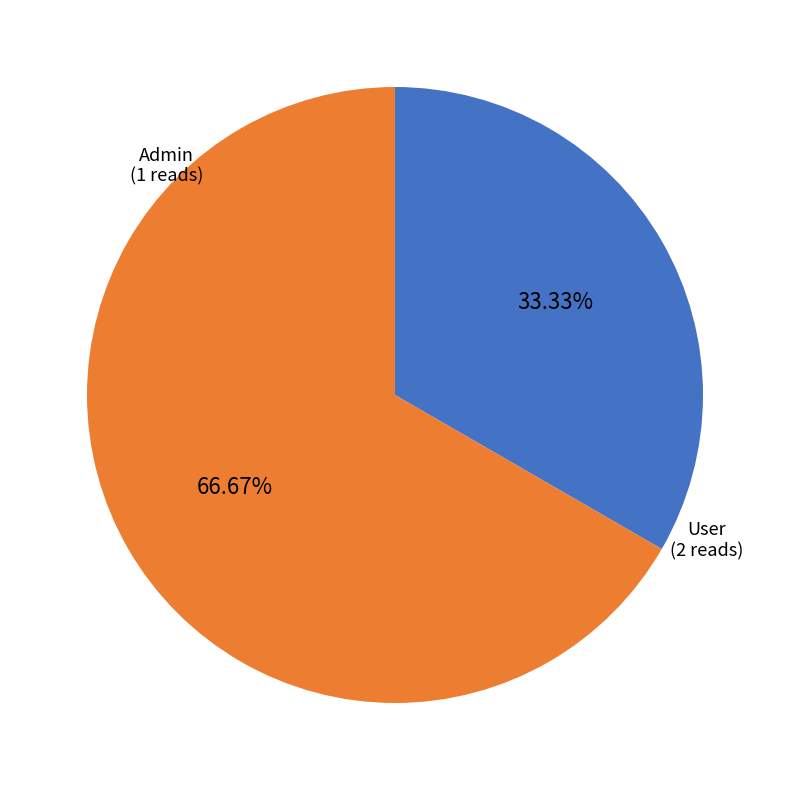

Does any single category account for the majority?

Yes